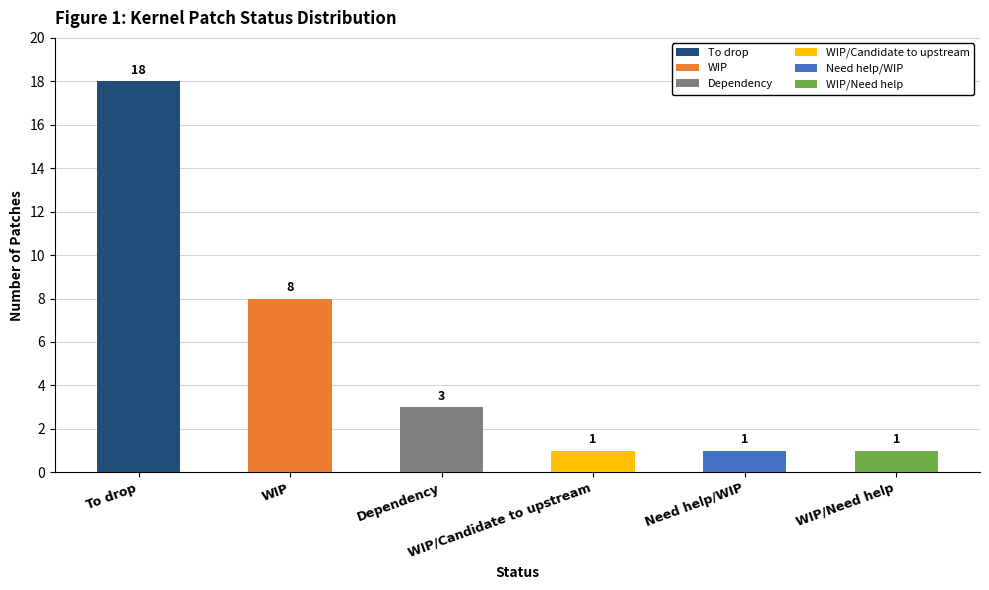

Reading right to left, list all the values displayed in this chart.

1	1	1	3	8	18